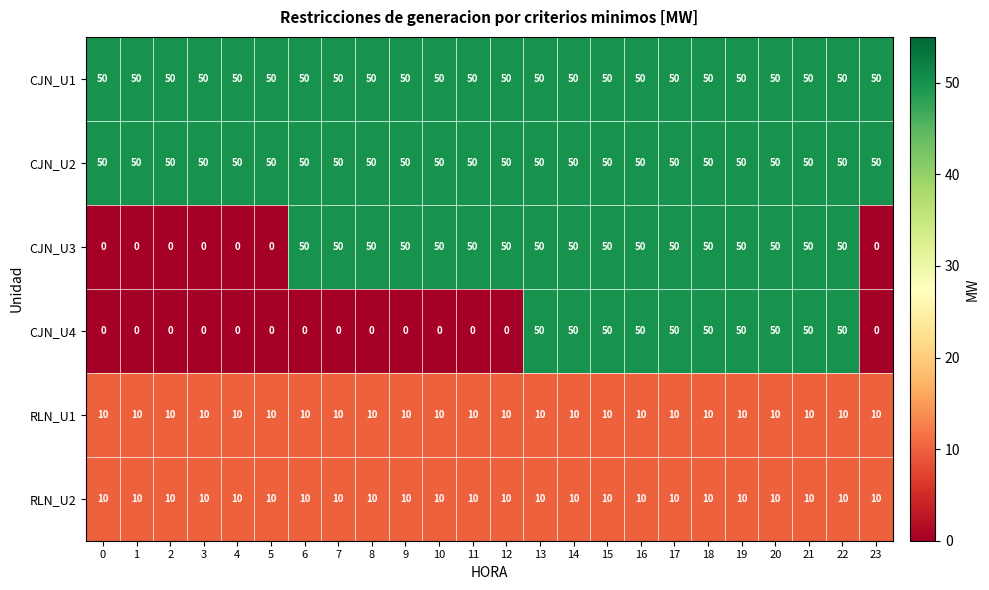

What is the difference between the highest and lowest values at 13?

40